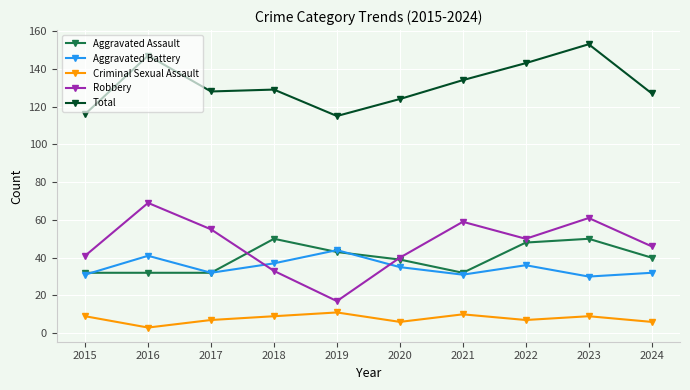

Which series has the largest total across all categories?

Total